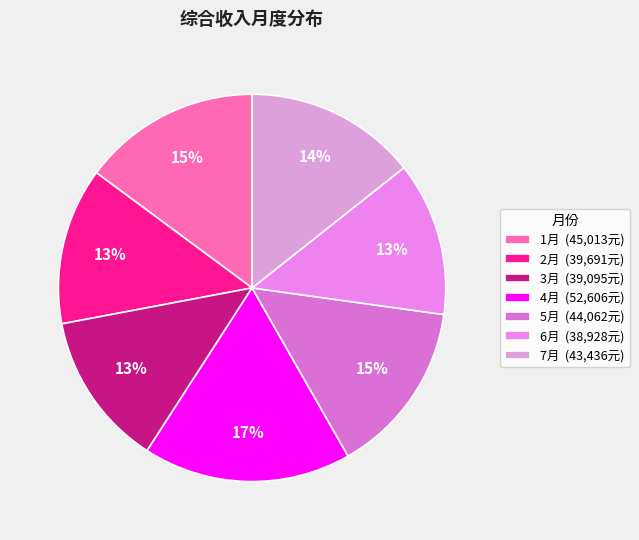

Which slice is the smallest?

6月